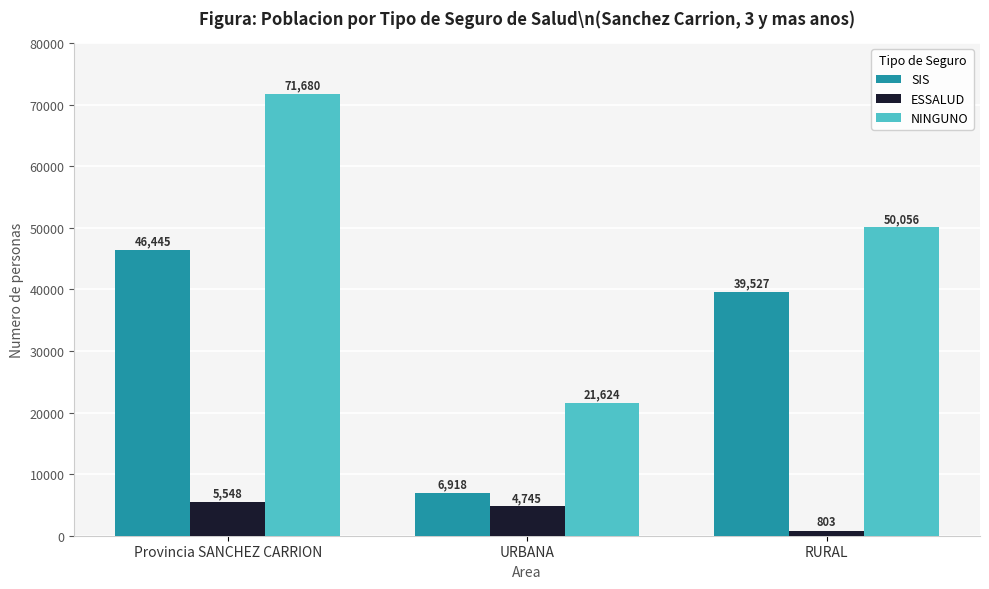

What is the difference between the second highest and minimum values in the ESSALUD series?

3942